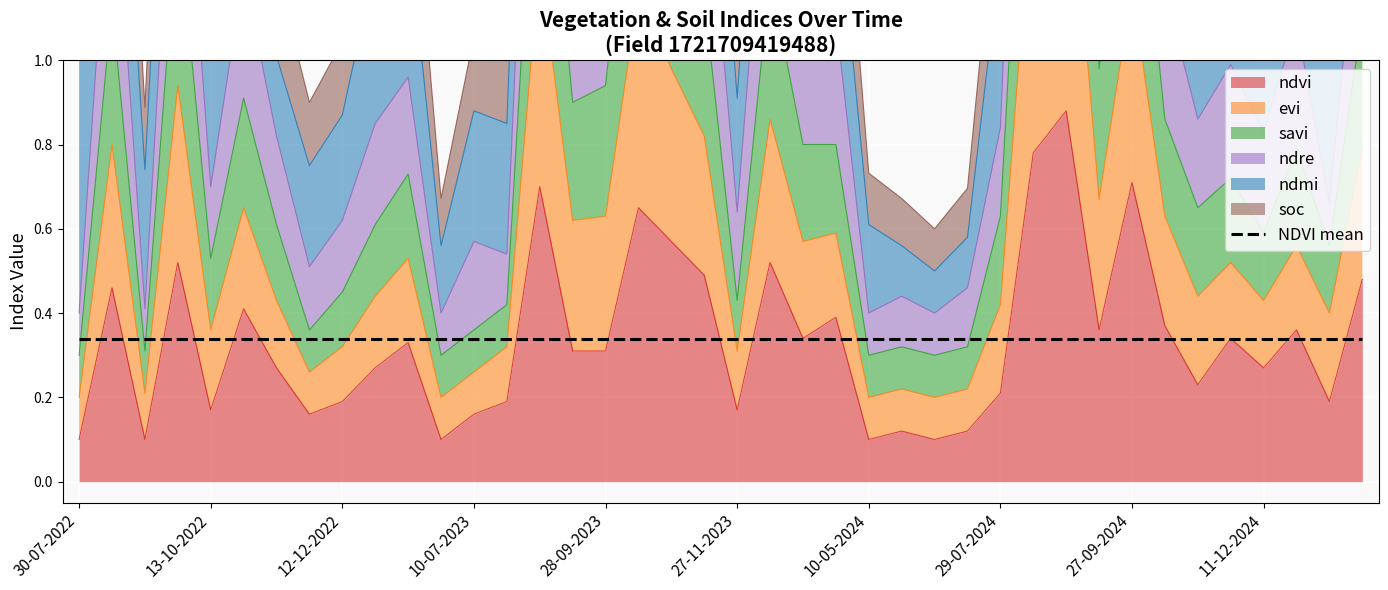

The value of ndvi at 28-08-2024 is 0.9. True or false?

True